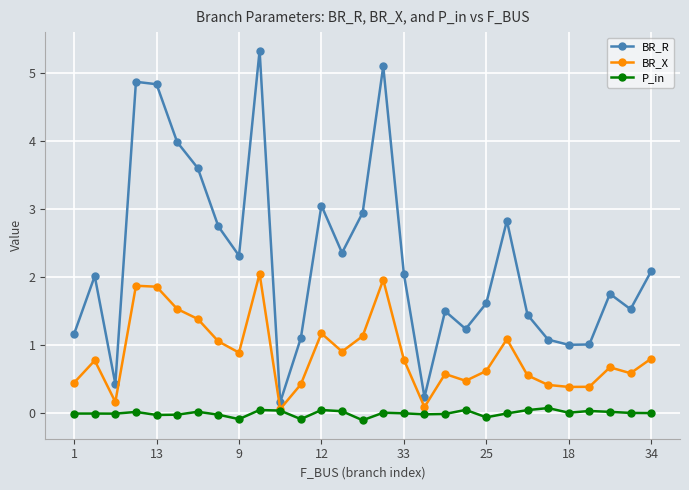

What are all the series names shown in the legend?

BR_R, BR_X, P_in